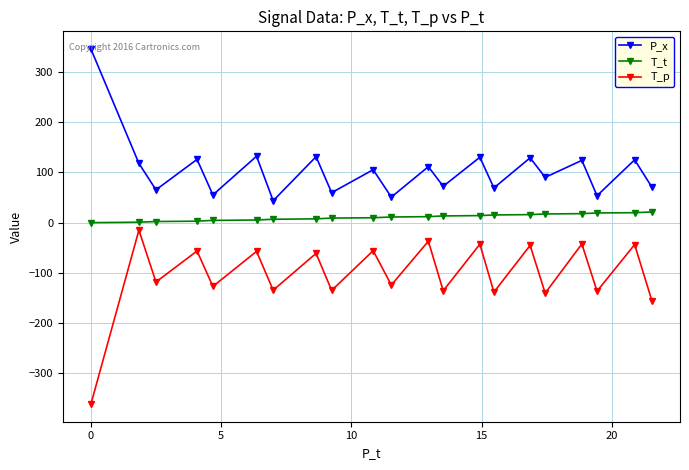

What is the difference between the second highest and minimum values in the P_x series?

88.5